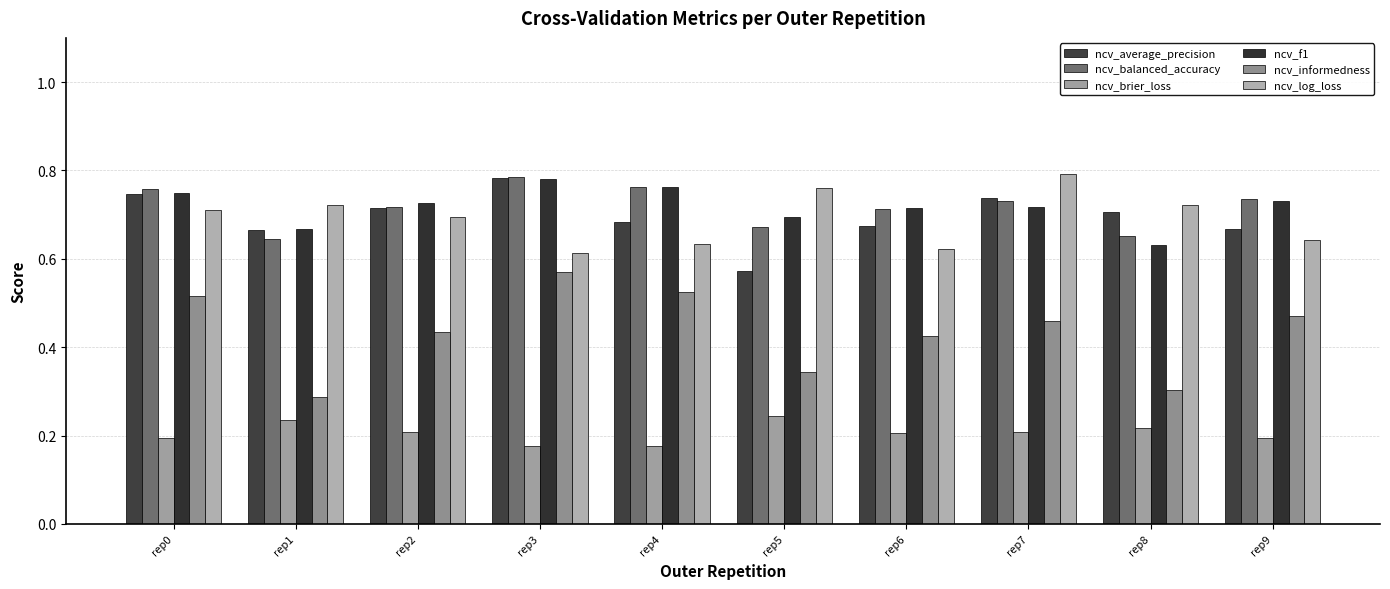

How many groups of bars are there?

10